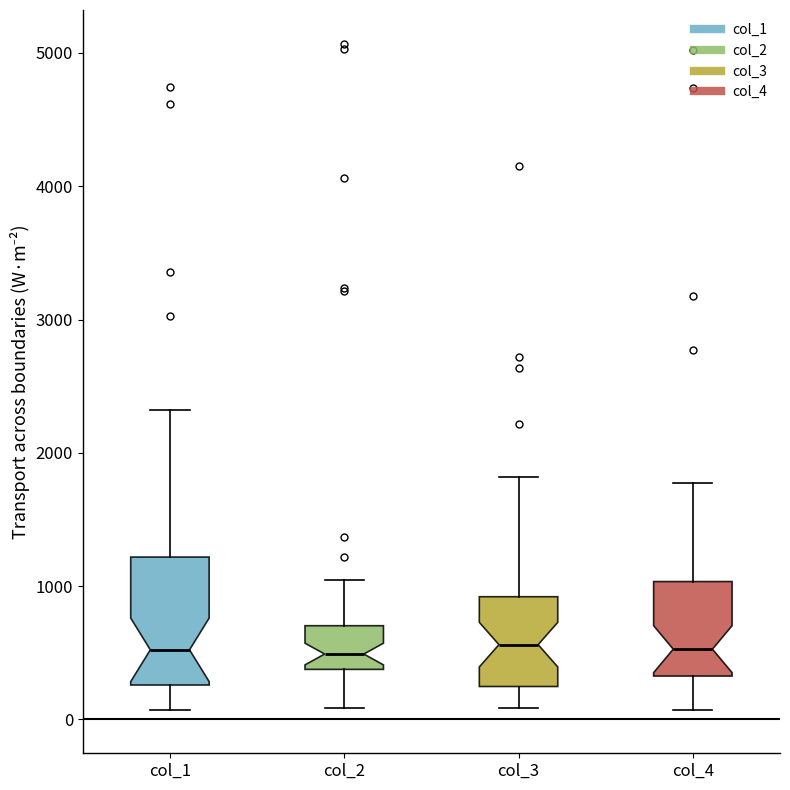

Which box is the tallest, from its lower edge to its upper edge?

col_1